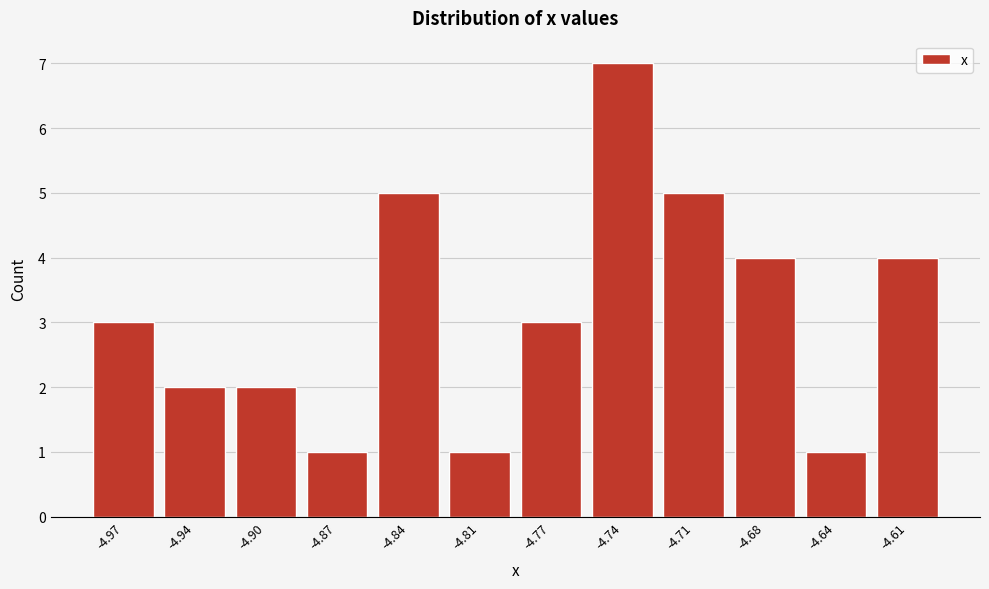

Reading left to right, what are all the values shown in this chart?

-4.97=3	-4.94=2	-4.90=2	-4.87=1	-4.84=5	-4.81=1	-4.77=3	-4.74=7	-4.71=5	-4.68=4	-4.64=1	-4.61=4